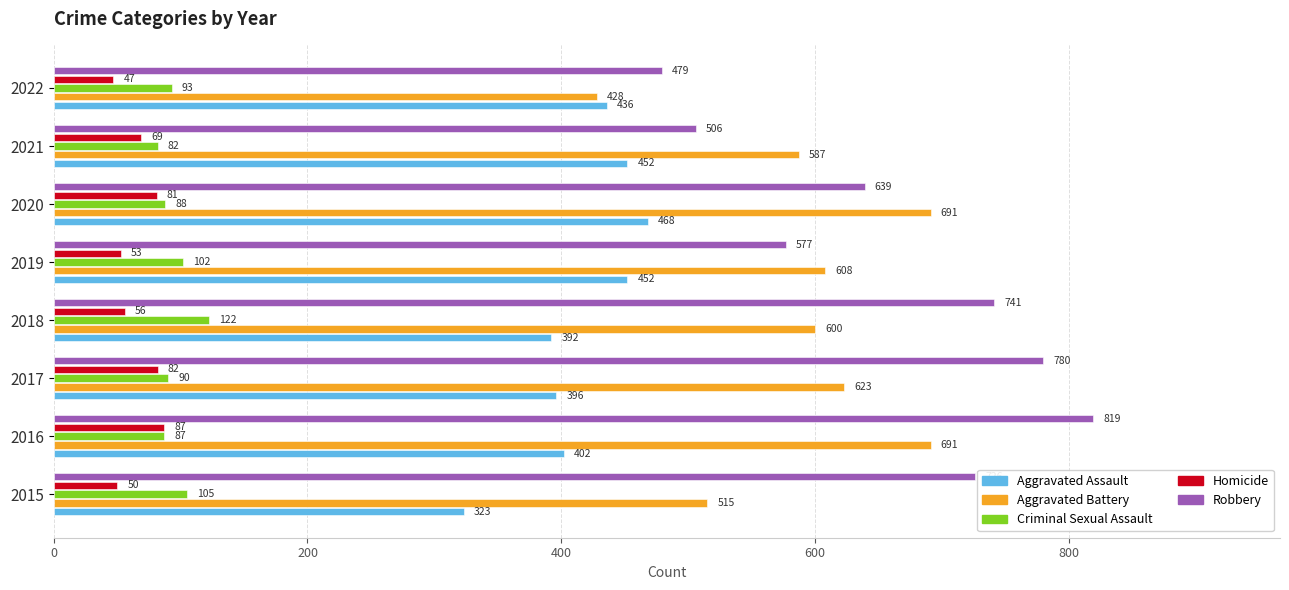

The value of Aggravated Battery at 2015 is 302. True or false?

False